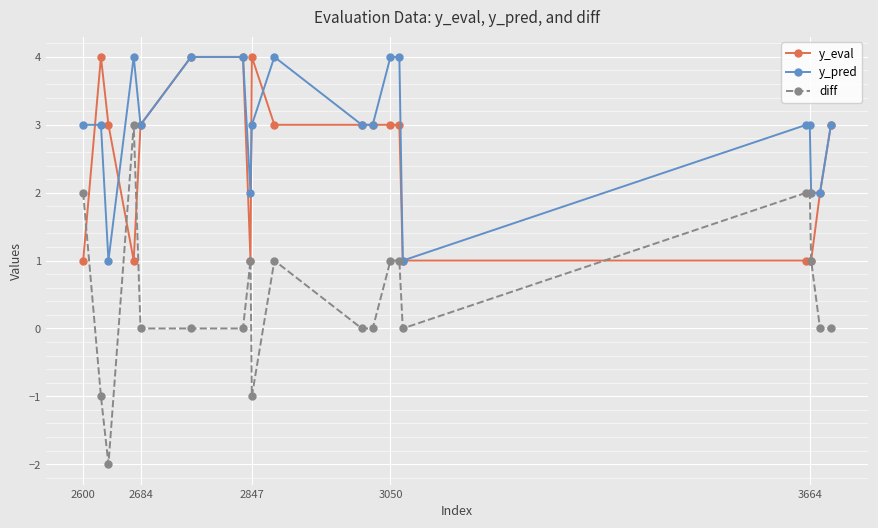

Which series has the widest spread of values?

diff